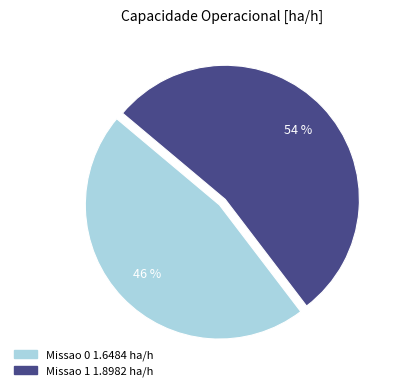

Is there a majority slice in this chart?

Yes